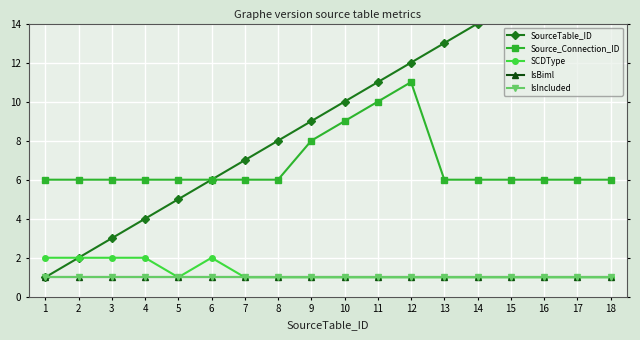

True or false: SourceTable_ID has a value of 2 at 7.

False